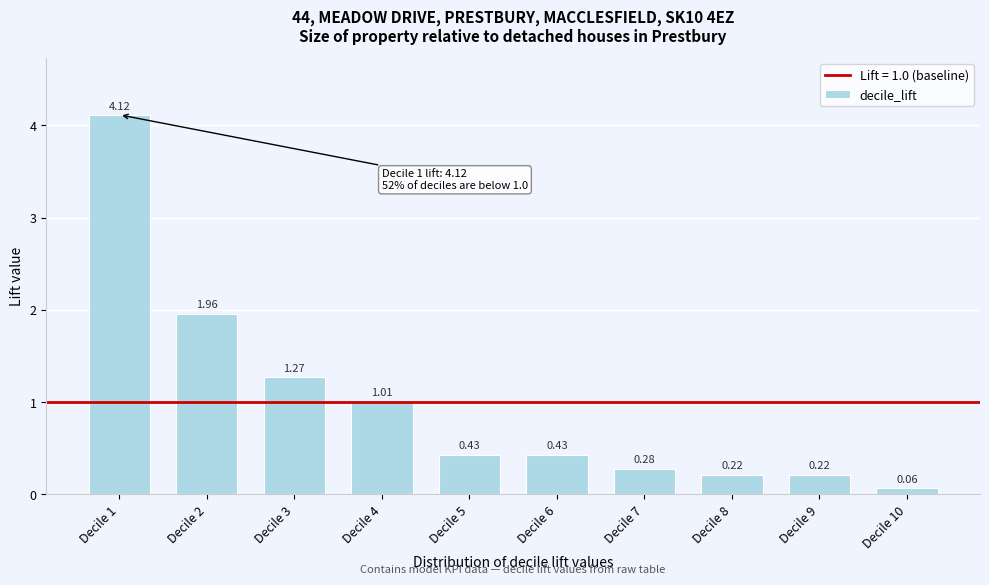

What is the sum of all values?

10.0